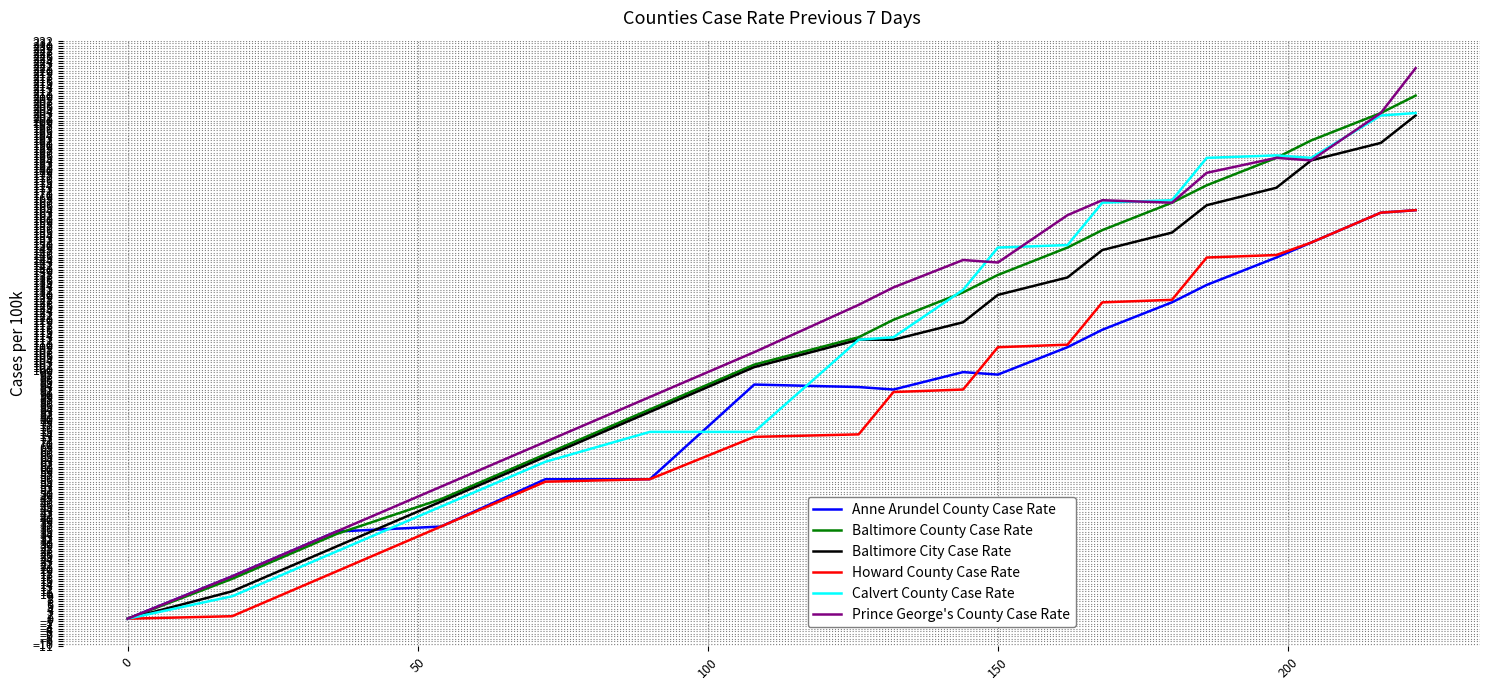

Count the number of data series in this chart.

6